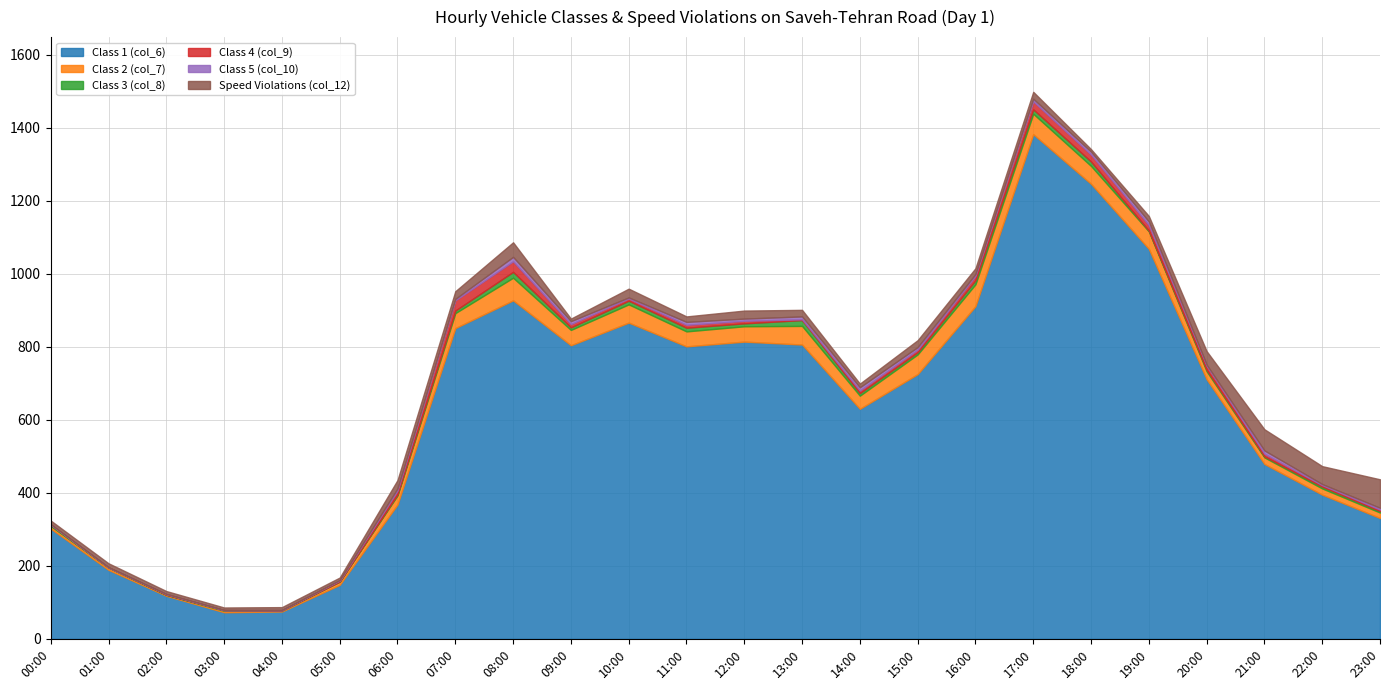

How many distinct data groups are displayed?

6